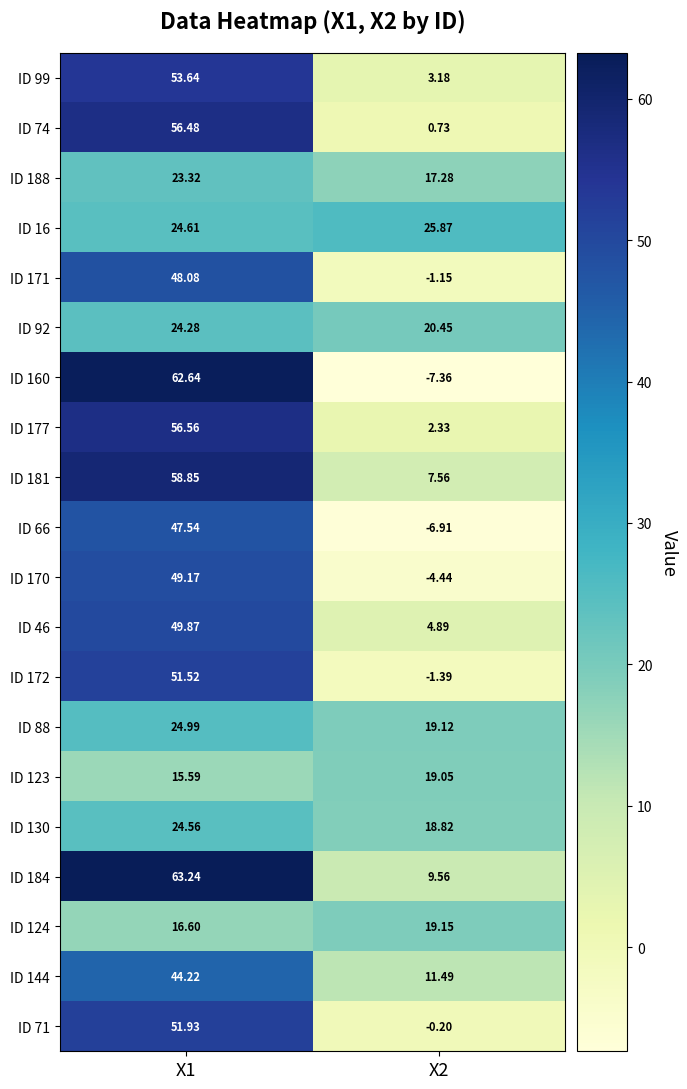

Is the value of ID 124 at X1 greater than the value of ID 92 at X1?

No